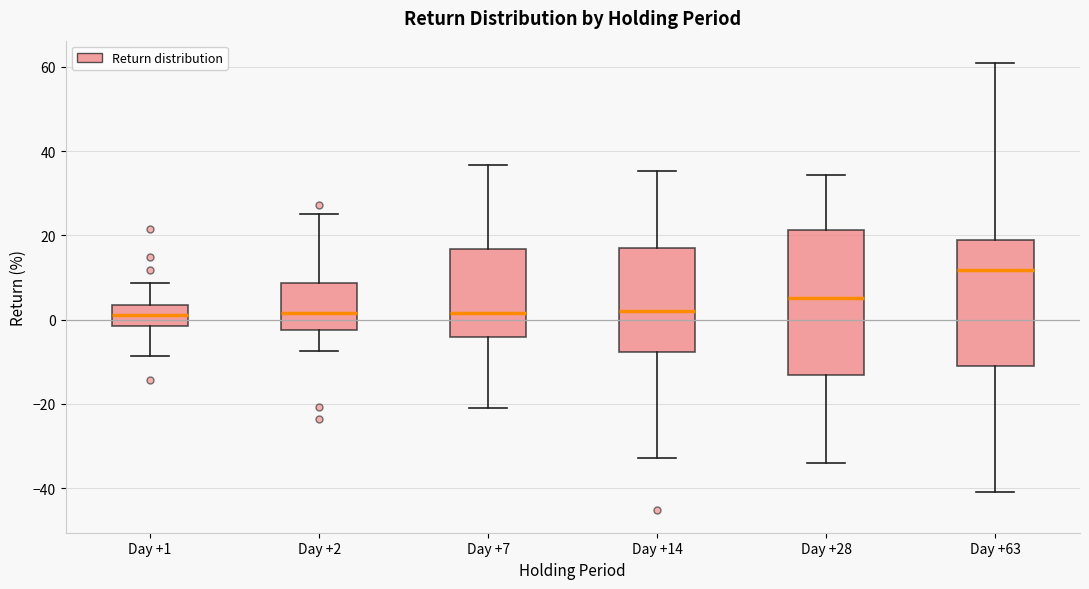

Where is the upper edge of the box for Day +14 on the y-axis? The values are not printed on the chart, so give them approximately, as read against the axis.

18